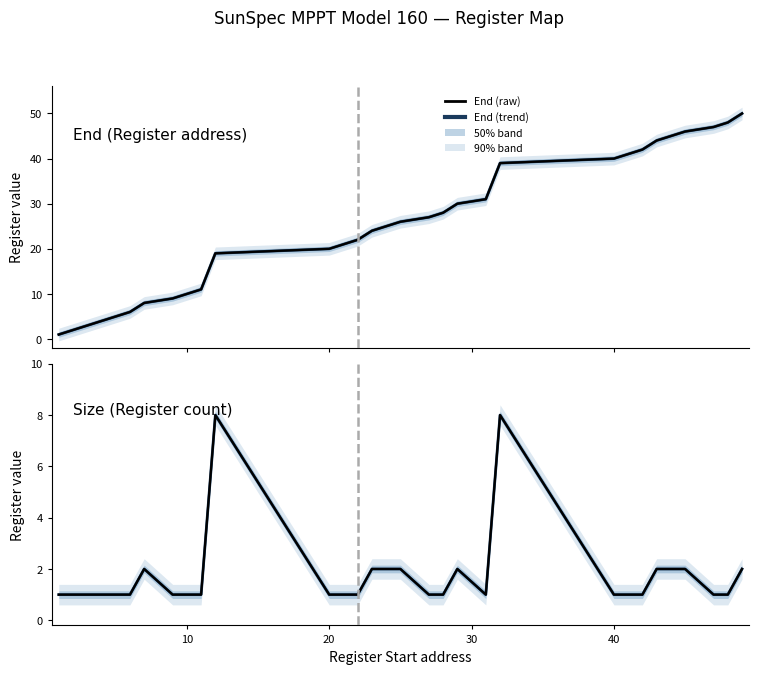

What is the difference between the maximum and minimum values in the End series?

49